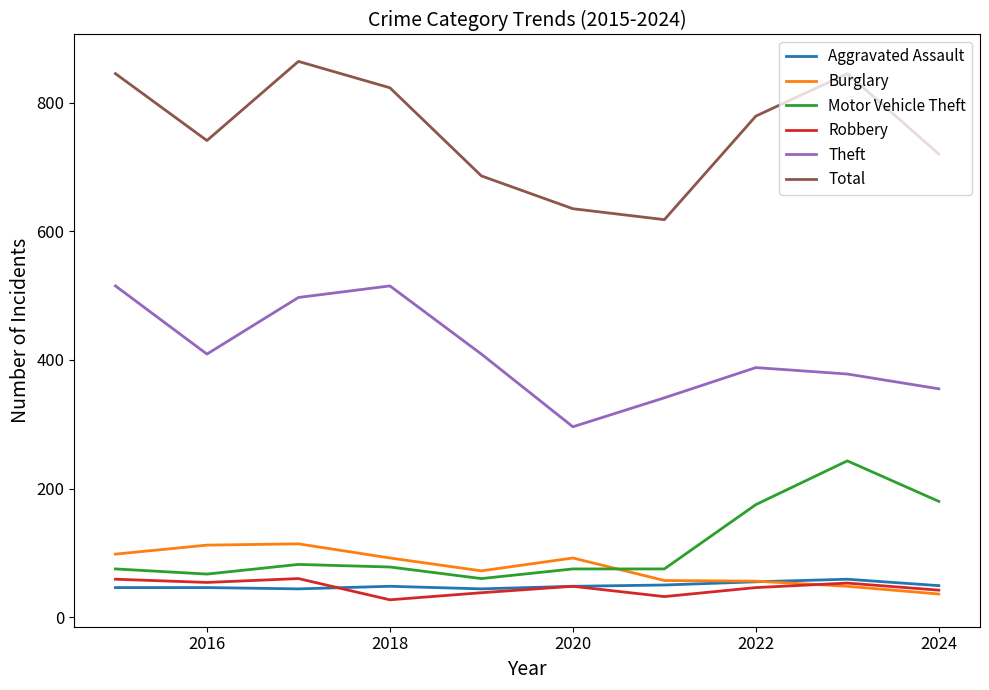

How many lines are shown in the chart?

6